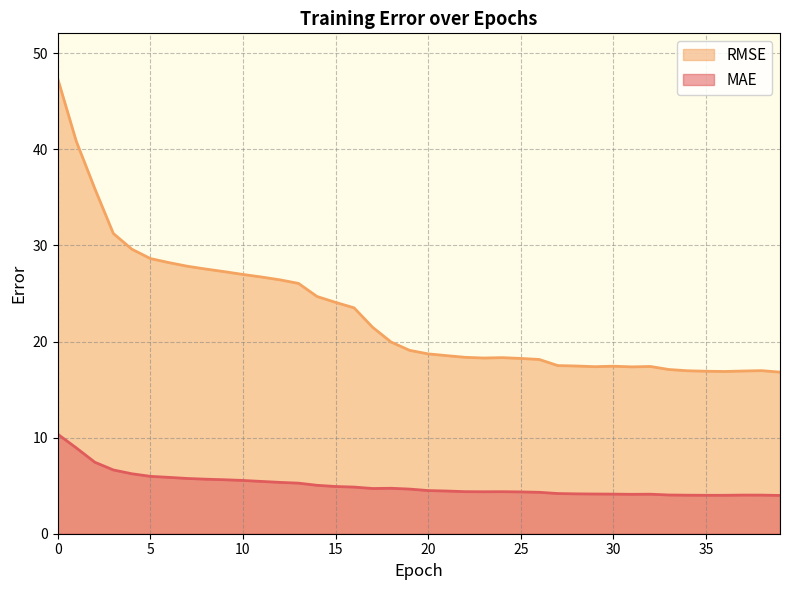

Read the MAE value at 24.

4.4